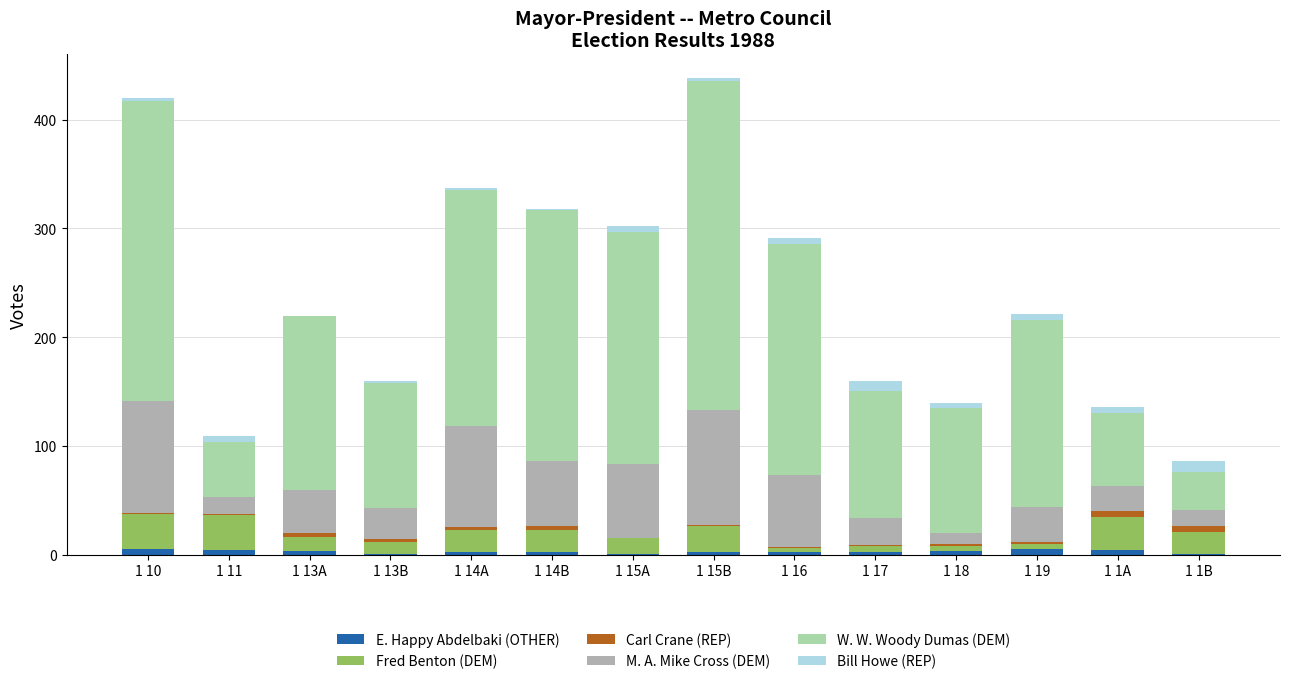

True or false: E. Happy Abdelbaki (OTHER) has a value of 4 at 1 11.

True